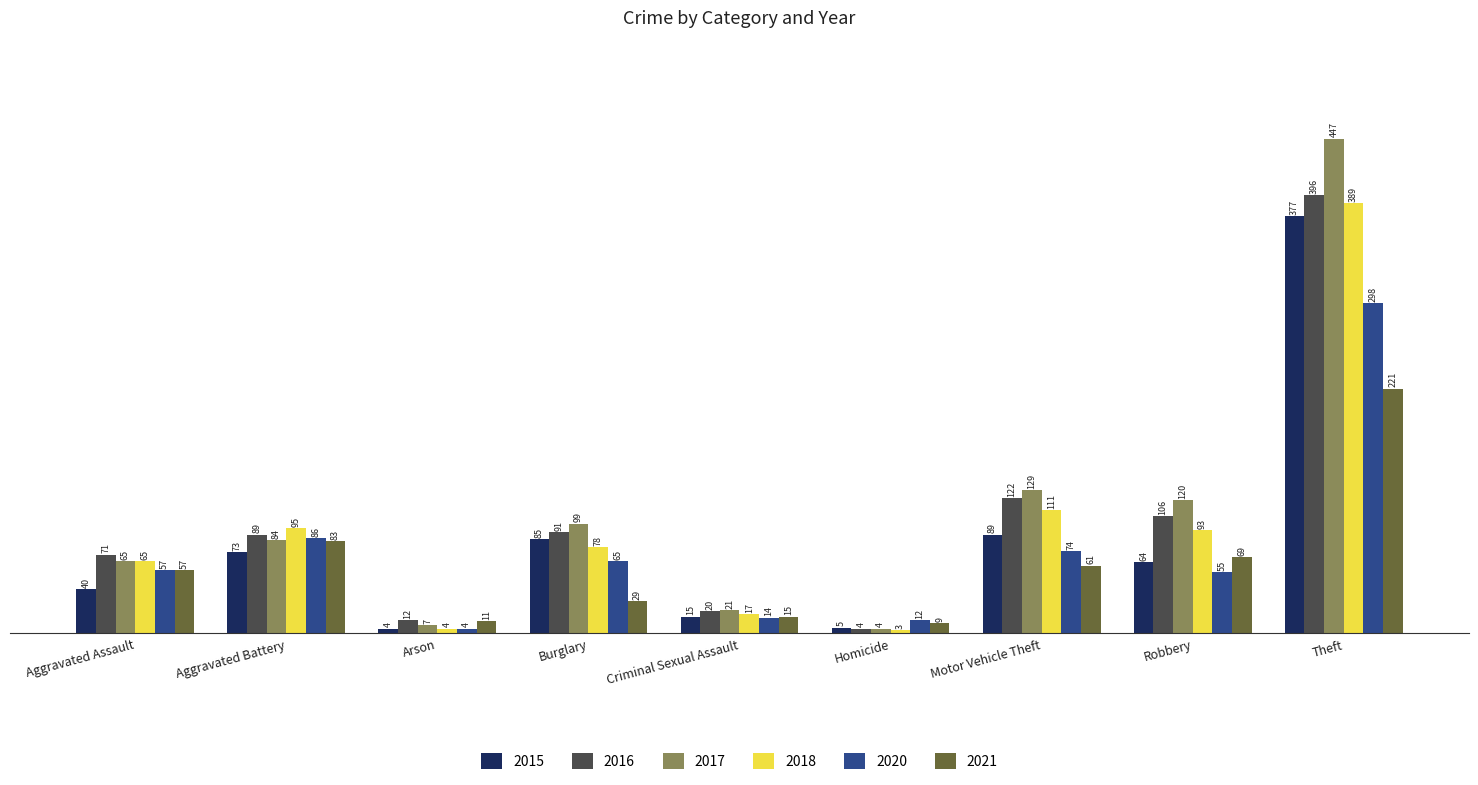

What is the total value across all series at Burglary?

447